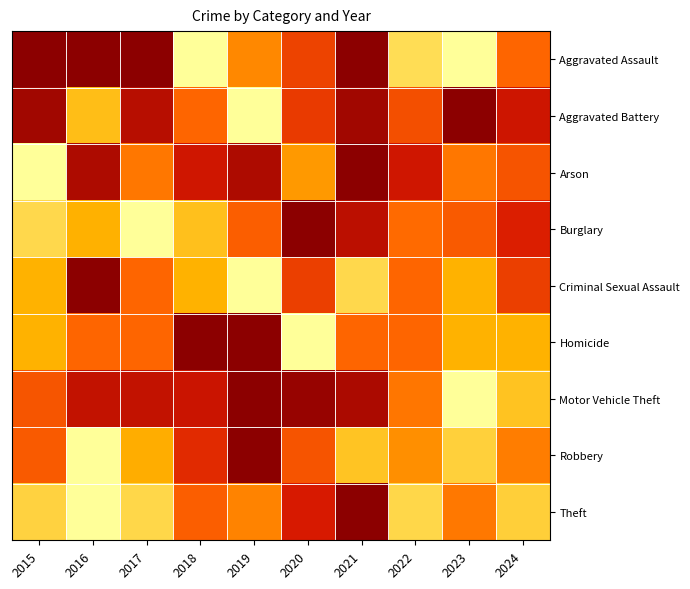

Between 2024 and 2018, which is larger?

2018